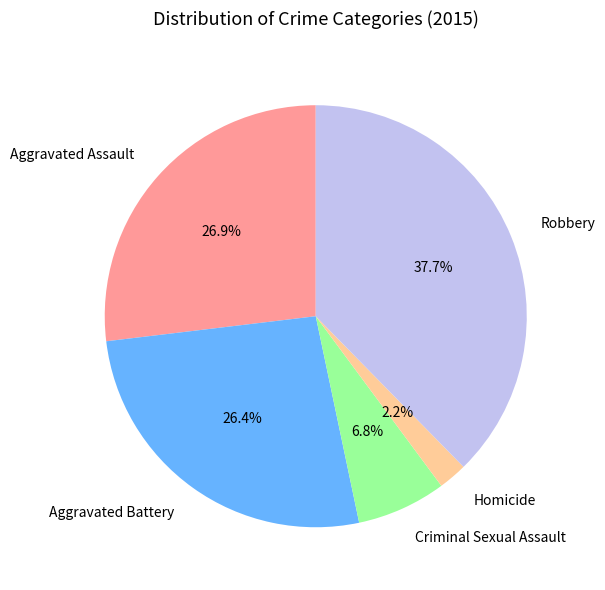

Between Criminal Sexual Assault and Aggravated Battery, which is larger?

Aggravated Battery